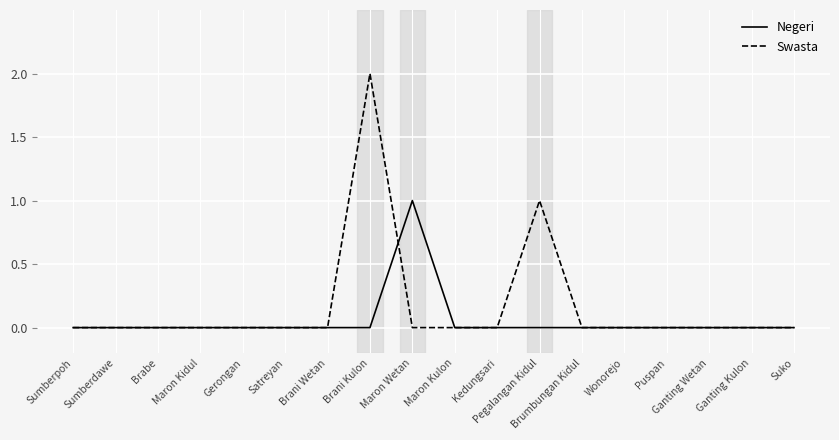

True or false: Swasta has a value of -1 at Sumberpoh.

False